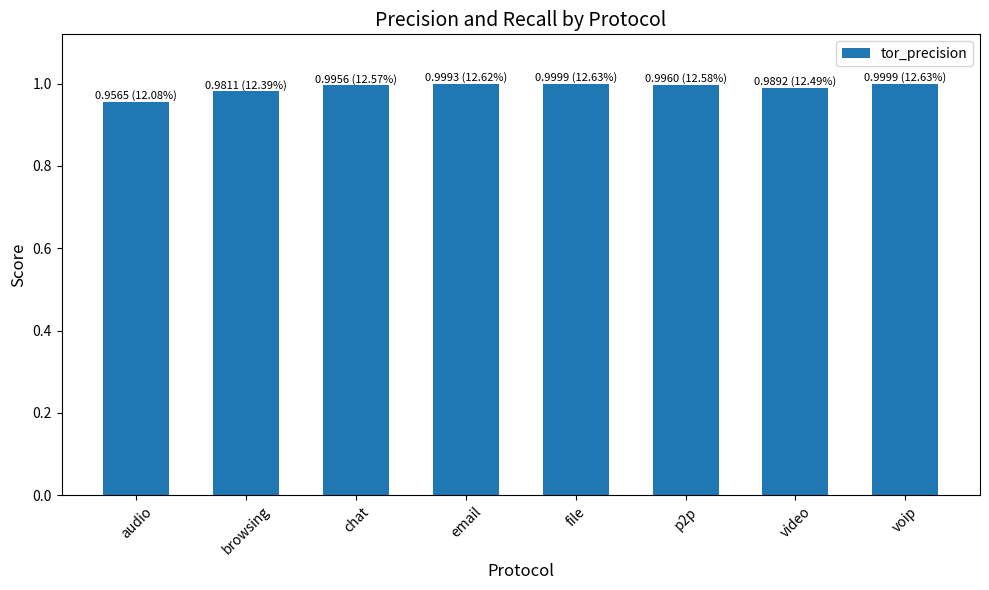

What position from the right is chat?

6